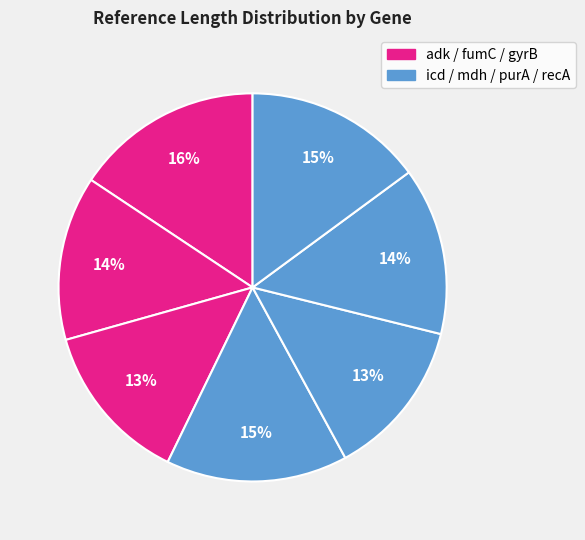

Is there a majority slice in this chart?

No